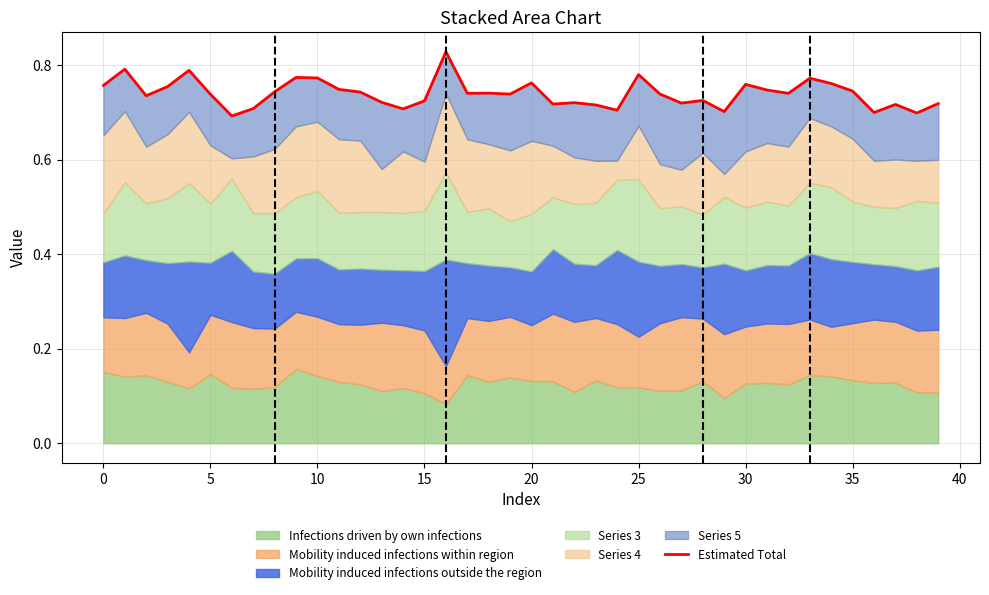

Reading left to right, transcribe all the data shown in this chart.

0.8	0.8	0.7	0.8	0.8	0.7	0.7	0.7	0.7	0.8	0.8	0.7	0.7	0.7	0.7	0.7	0.8	0.7	0.7	0.7	0.8	0.7	0.7	0.7	0.7	0.8	0.7	0.7	0.7	0.7	0.8	0.7	0.7	0.8	0.8	0.7	0.7	0.7	0.7	0.7